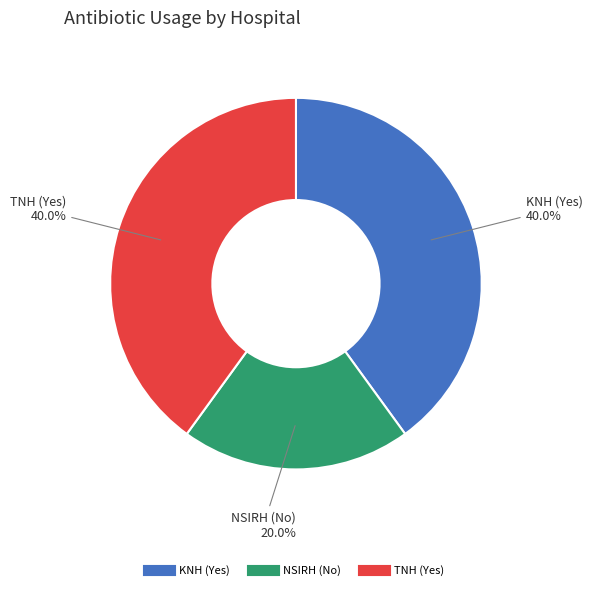

Which category has the smallest portion of the pie?

NSIRH (No)